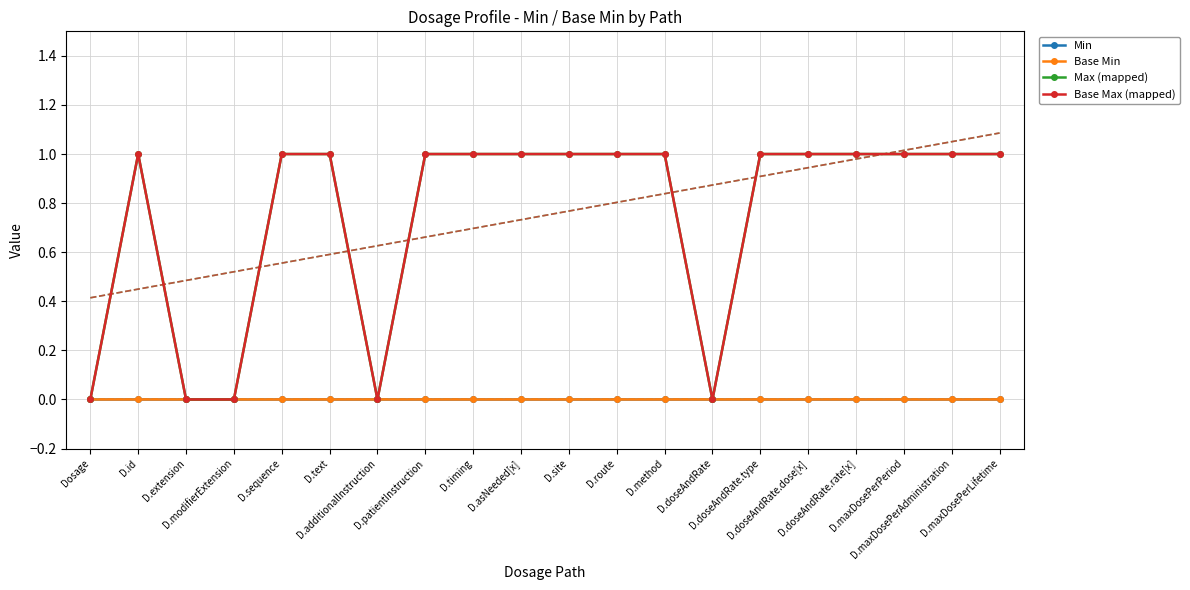

Where is Base Max (mapped) nearest to the value 0?

Dosage